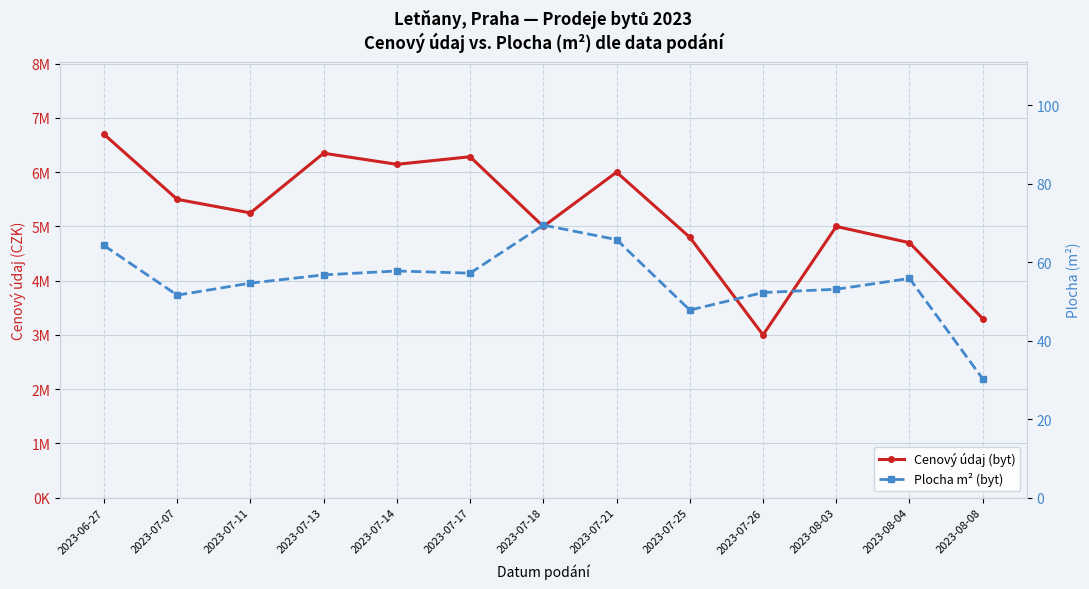

Rank the series by their maximum value, from highest to lowest.

Cenový údaj (byt), Plocha m² (byt)